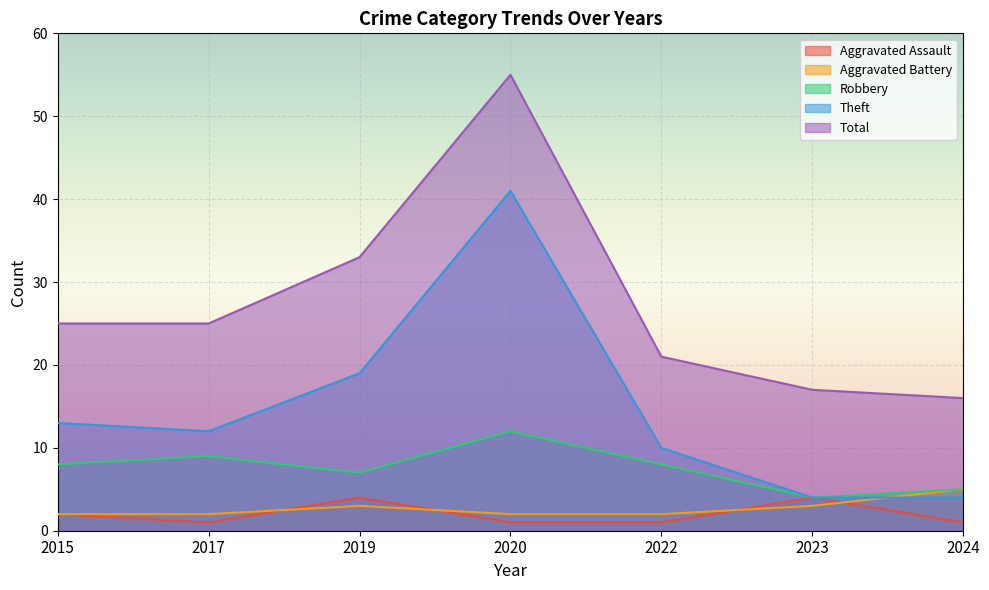

List the series in order of their peak value, lowest first.

Aggravated Assault, Aggravated Battery, Robbery, Theft, Total